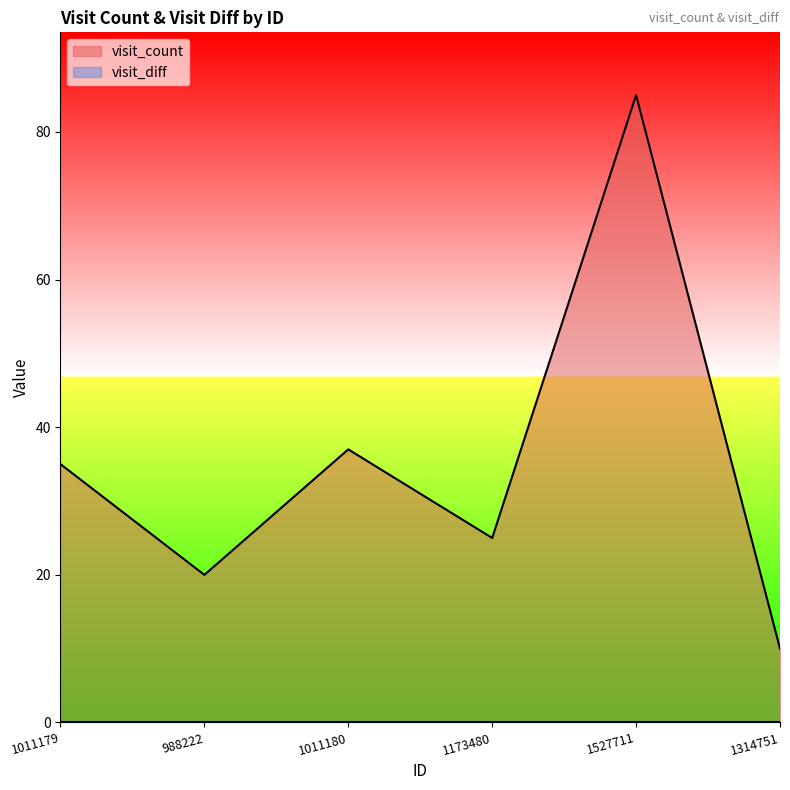

What is the change in value from 988222 to 1011180?

+17